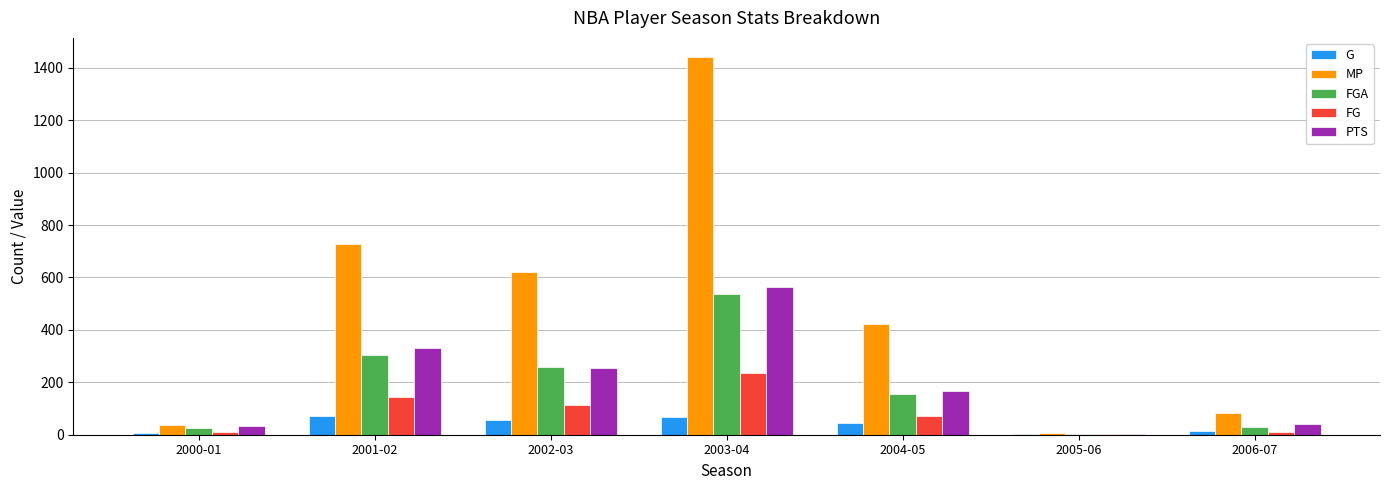

What is the total value across all series at 2003-04?

2847